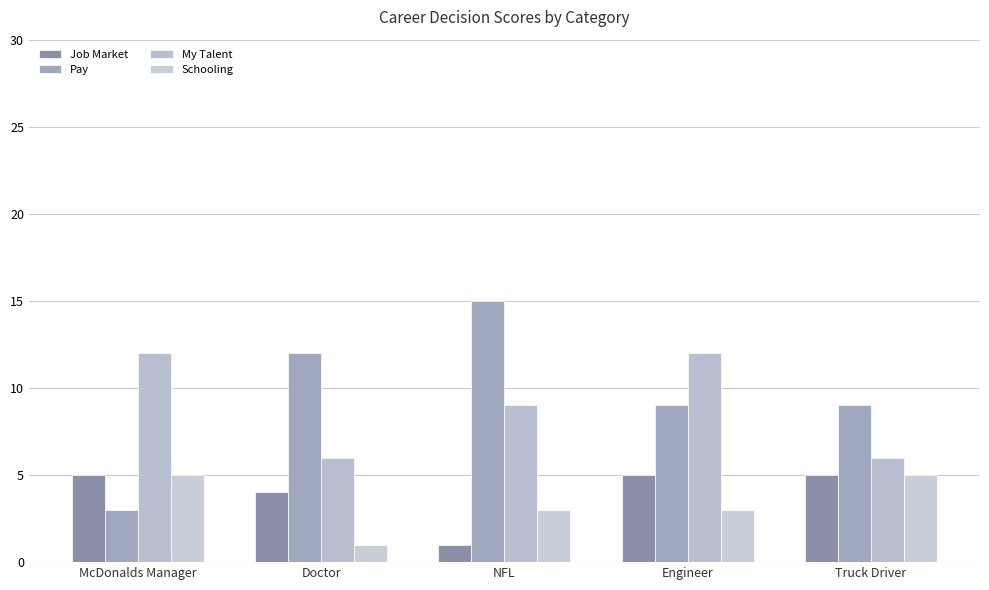

What value does the My Talent series have at Engineer?

12